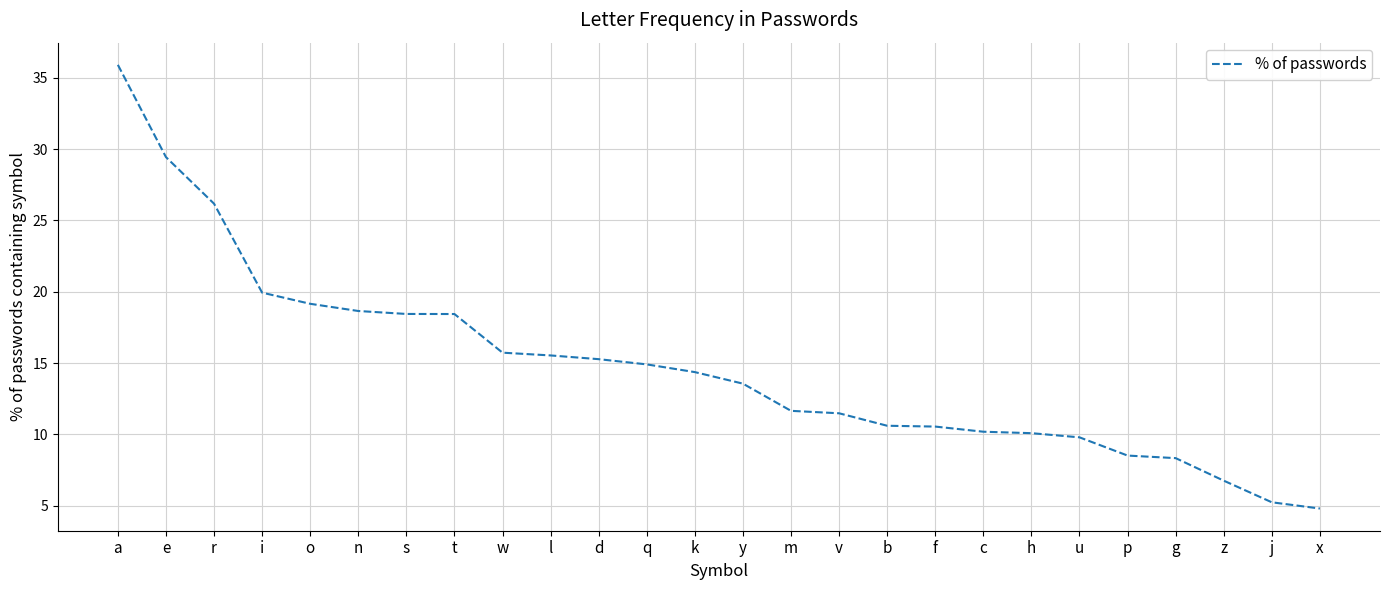

What is the ratio of the value at b to the value at n?

0.6